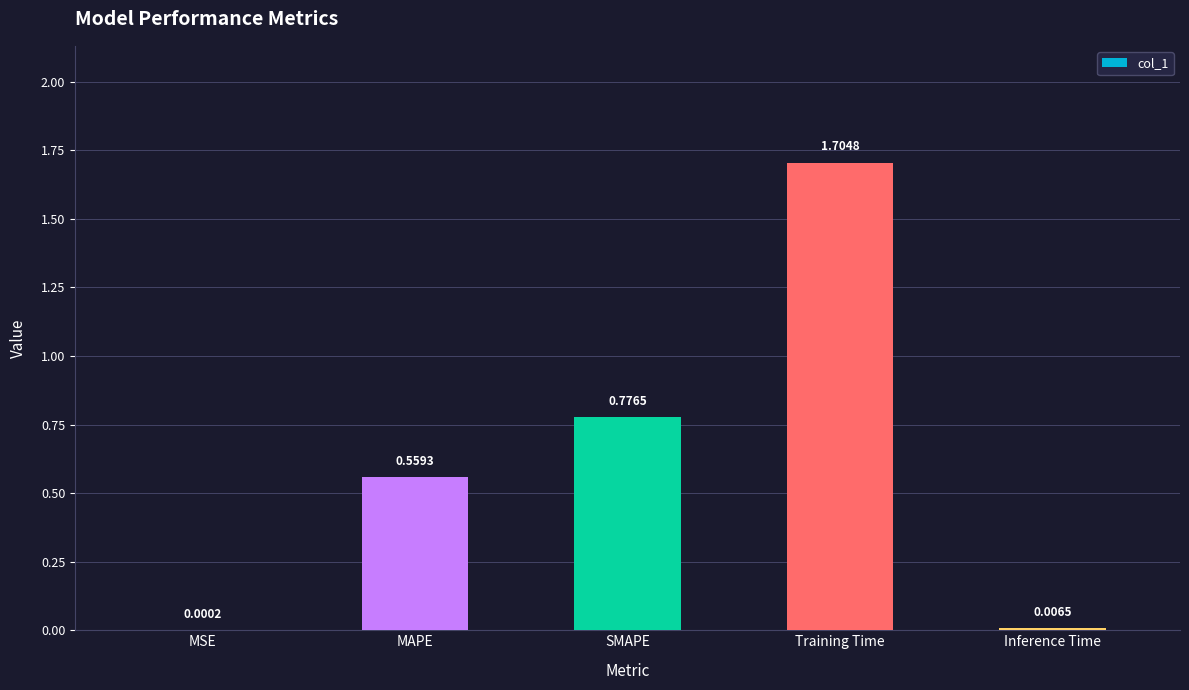

What is the change in value from MAPE to Inference Time?

-0.6